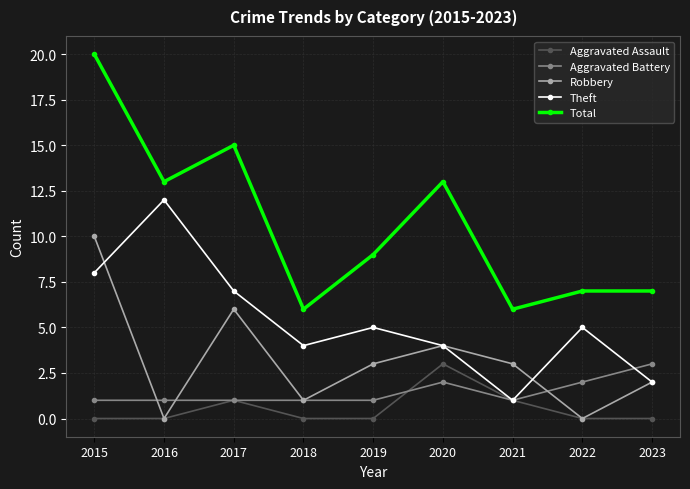

After their last crossing, which series has the higher values: Theft or Aggravated Battery?

Aggravated Battery